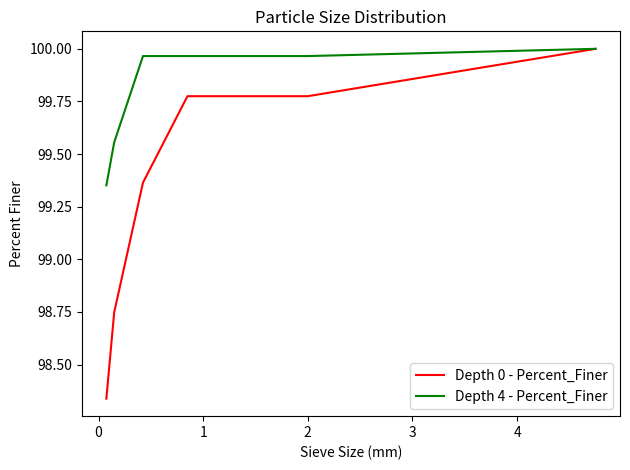

How many lines are shown in the chart?

2